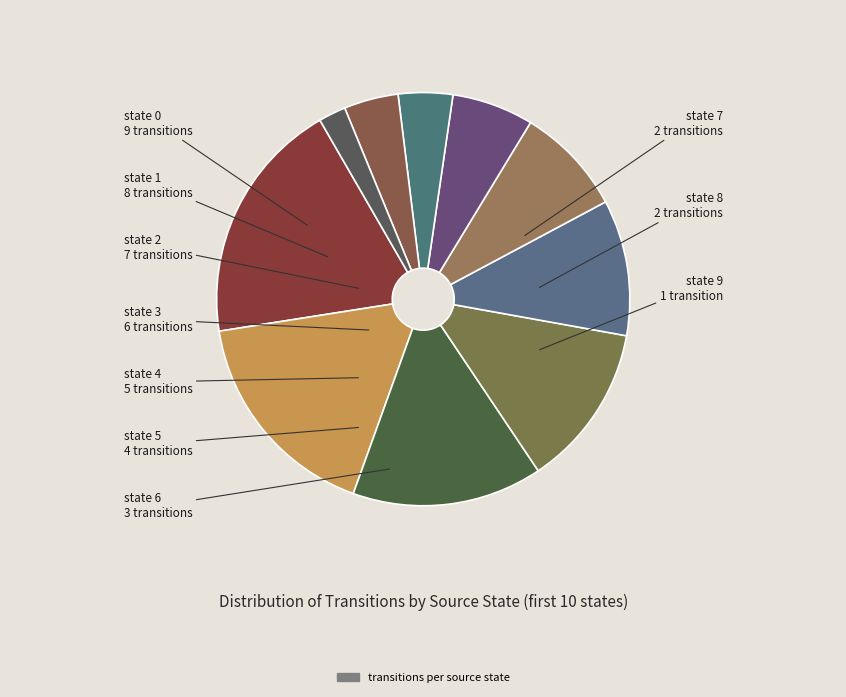

Count the number of slices in the pie.

10